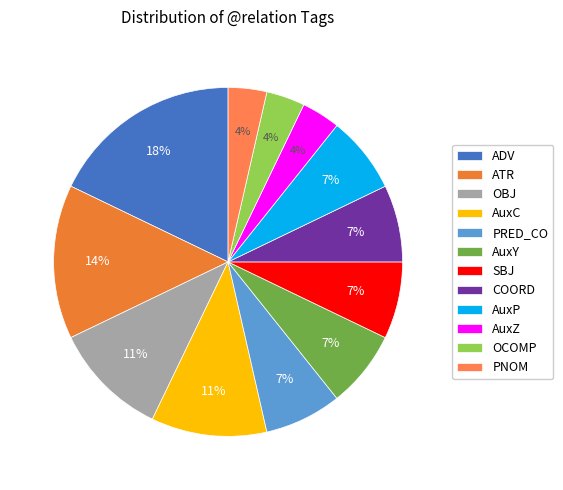

Count the number of slices in the pie.

12